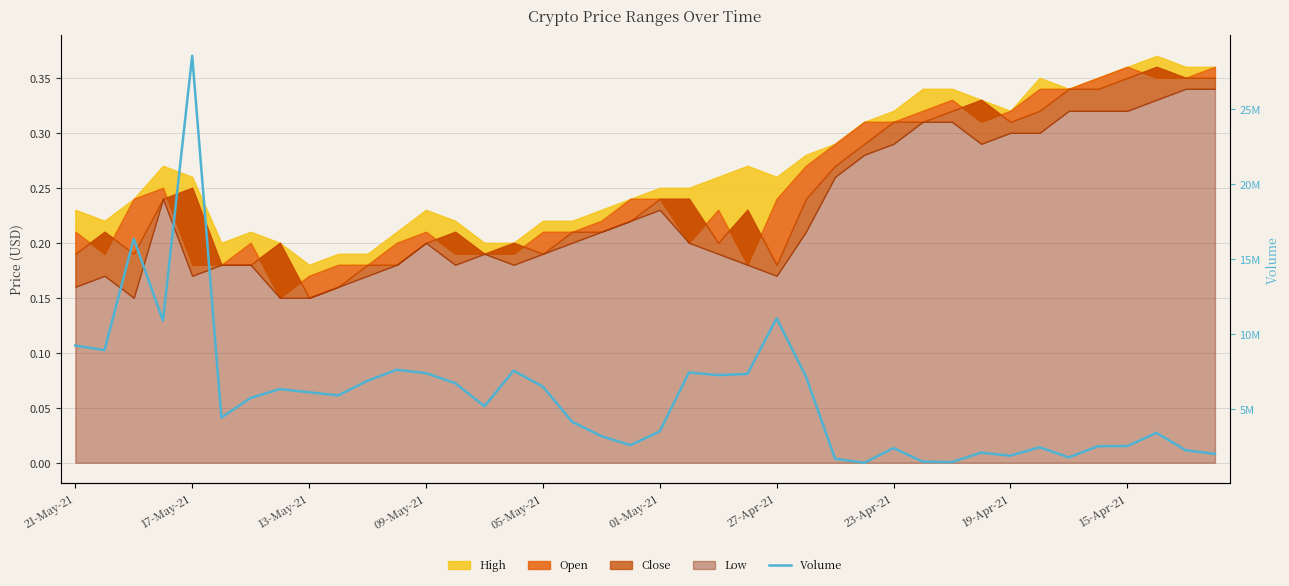

How many points are lower than both their immediate neighbors (excluding endpoints)?

11